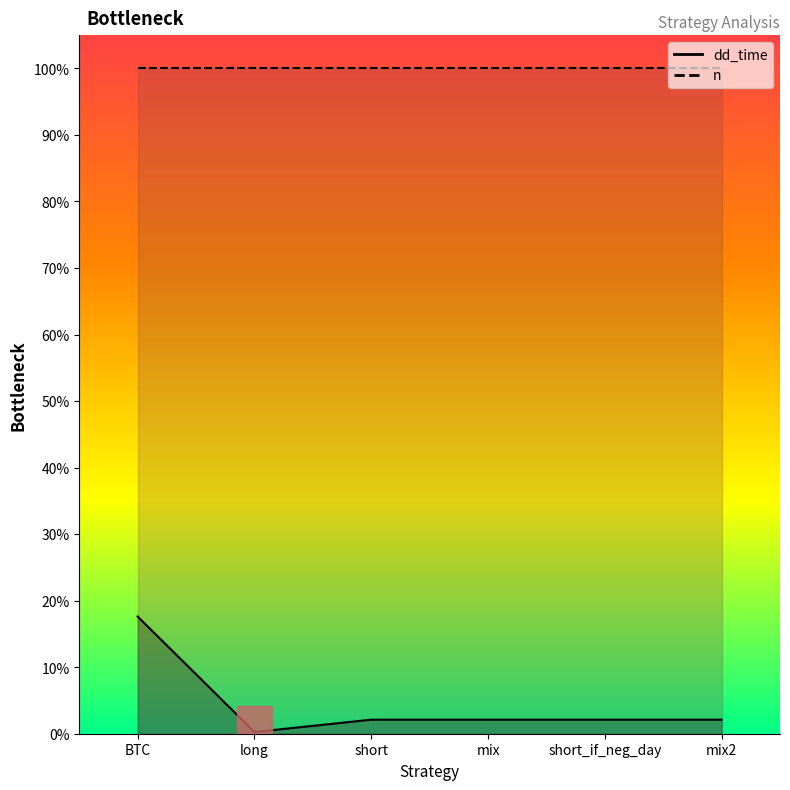

What is the change in value from BTC to mix2?

-301